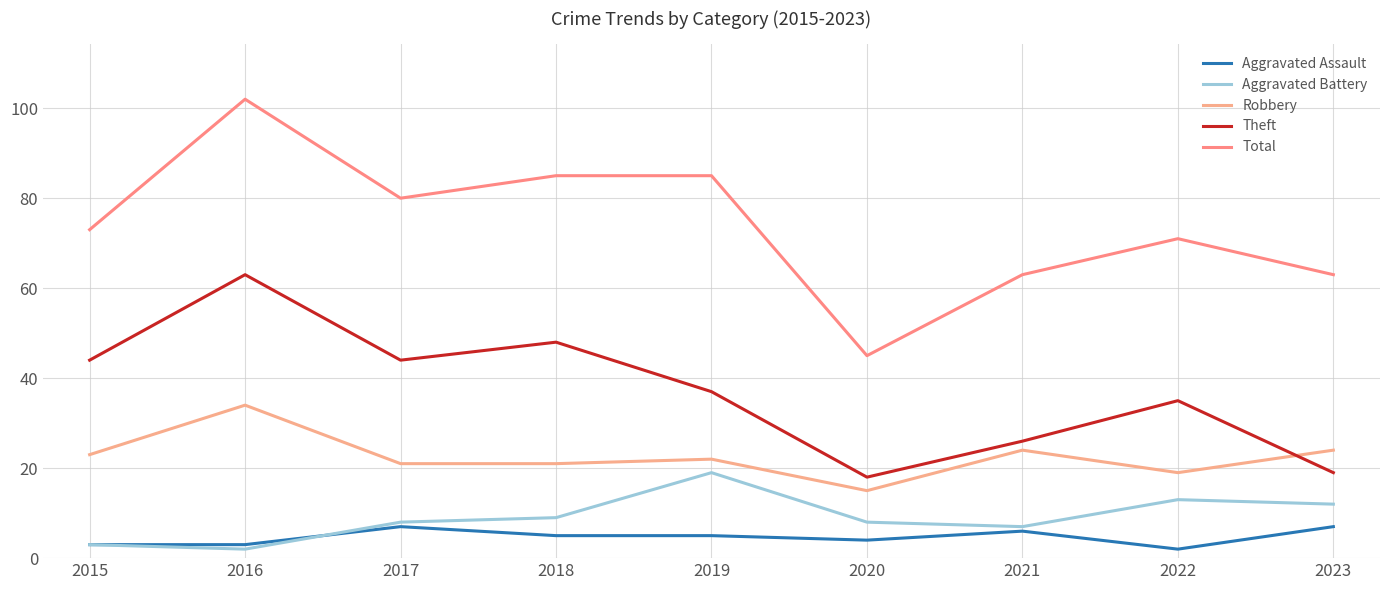

List the labels in order of Aggravated Assault value, smallest first.

2022, 2015, 2016, 2020, 2018, 2019, 2021, 2017, 2023